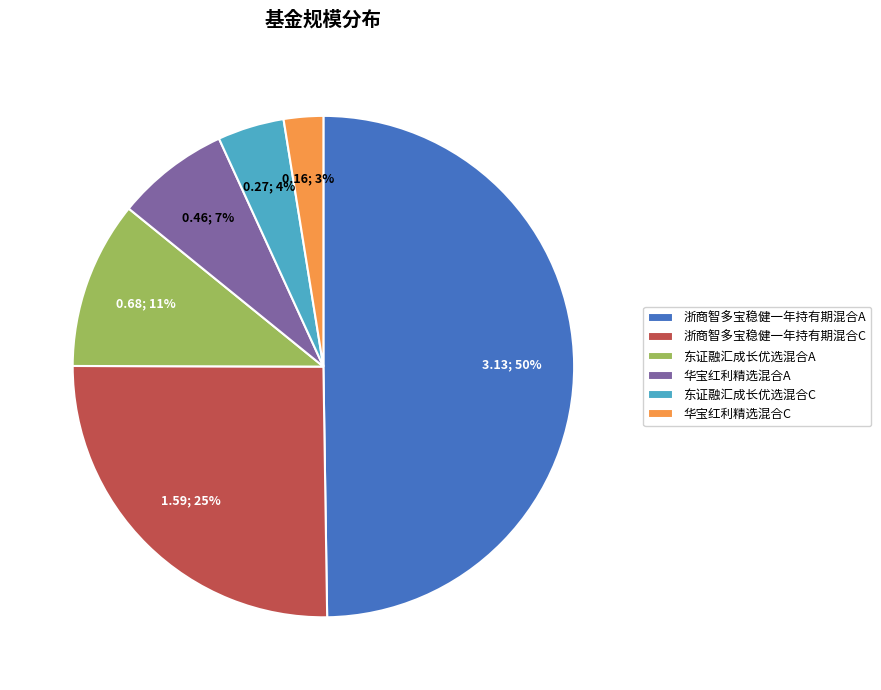

To the nearest percent, what is the combined percentage of 东证融汇成长优选混合A and 东证融汇成长优选混合C?

15%